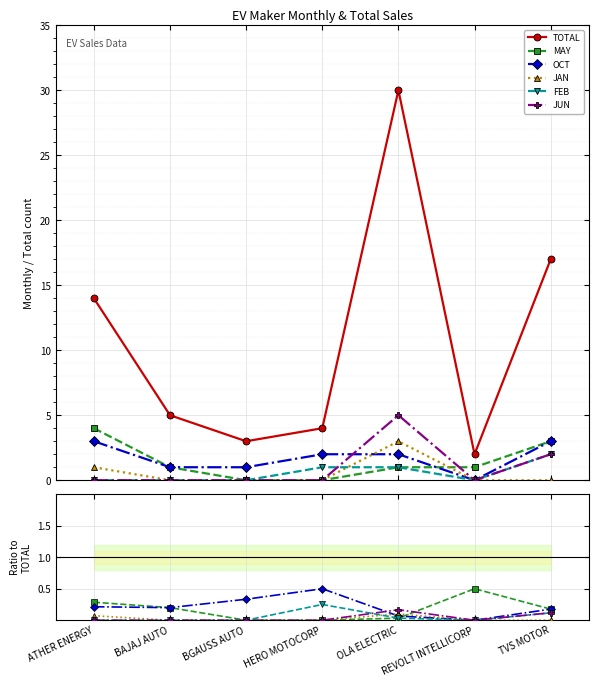

What is the difference between the highest and lowest values at ATHER ENERGY?

14.0